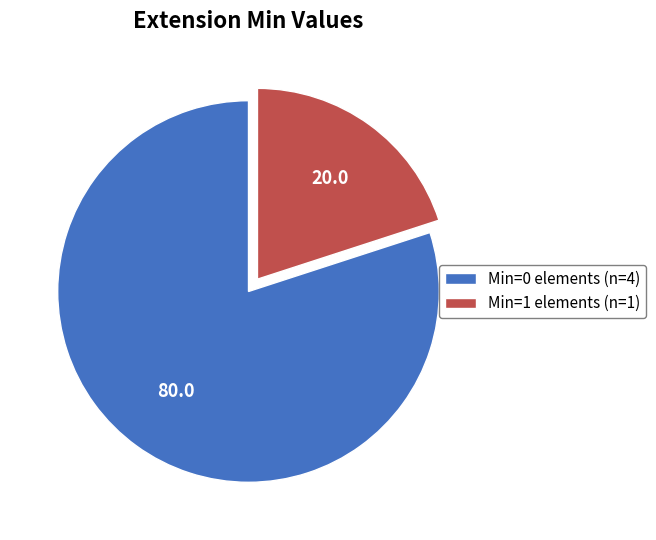

Rank the categories by value from highest to lowest.

Min=0 elements (n=4), Min=1 elements (n=1)